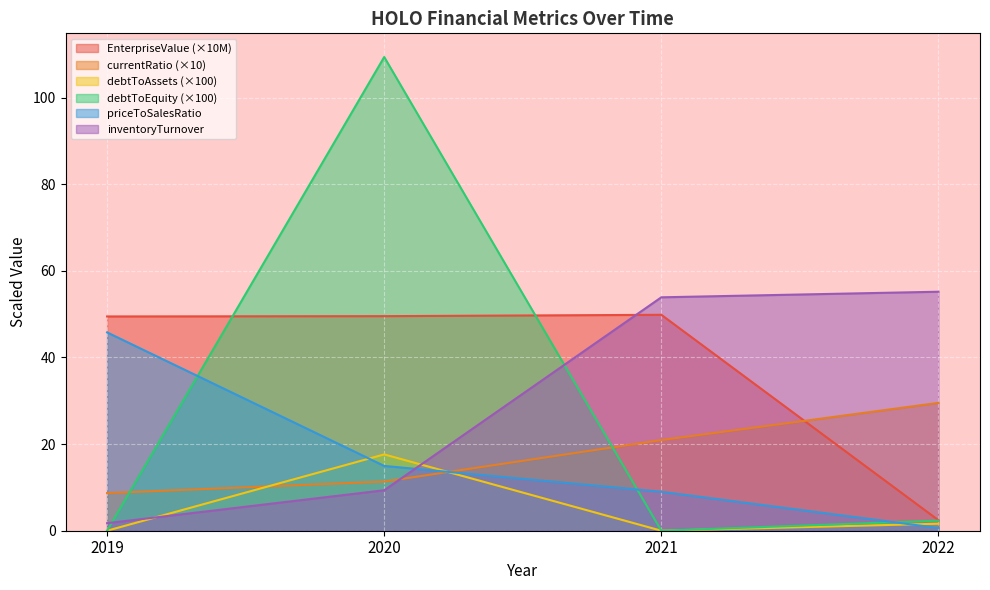

Which series has the largest total across all categories?

EnterpriseValue (×10M)